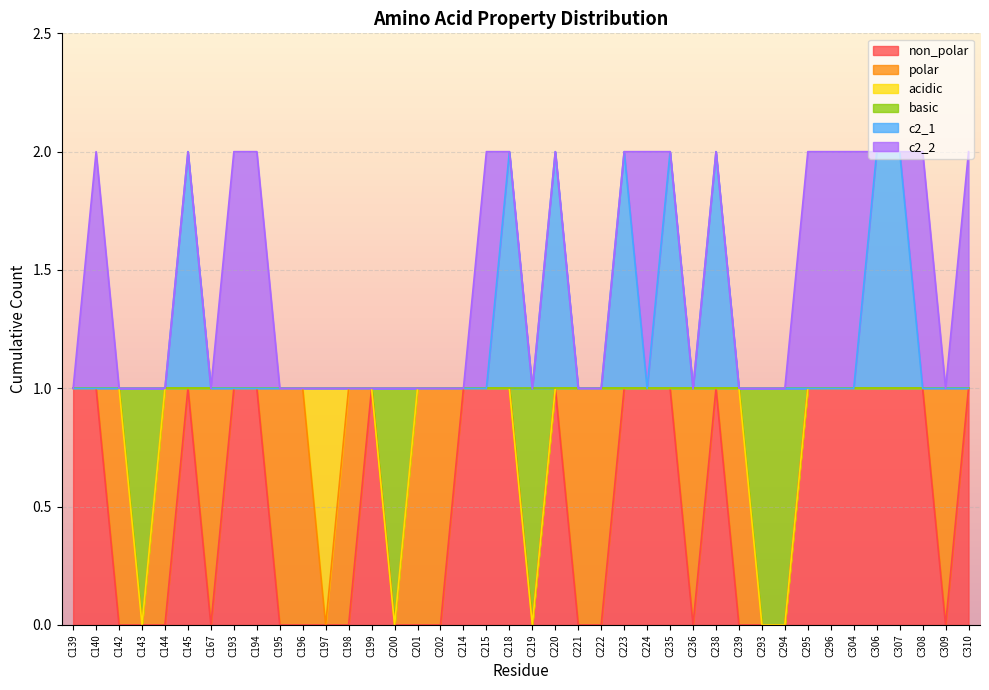

At which category is the sum across all series the highest?

C145